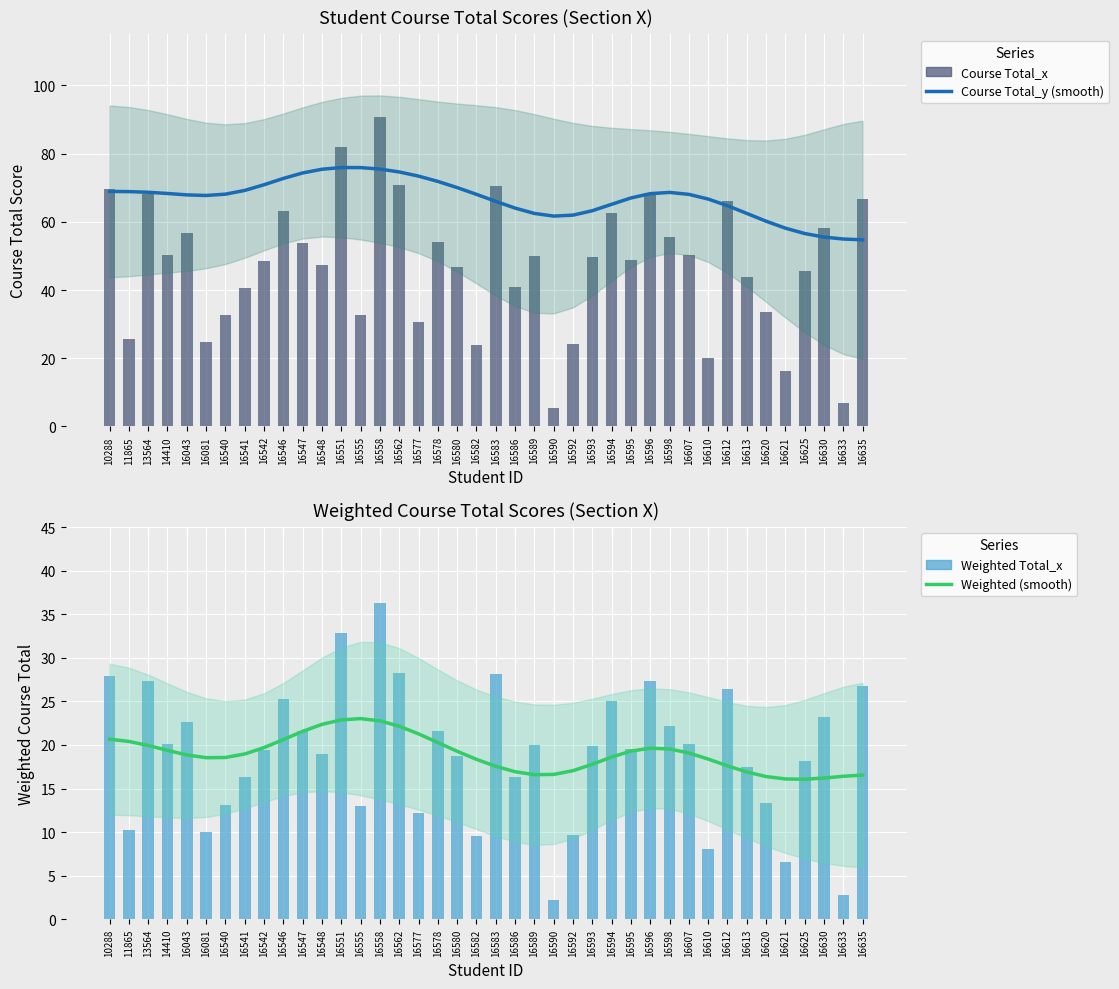

Between 16558 and 16625, which is larger?

16558